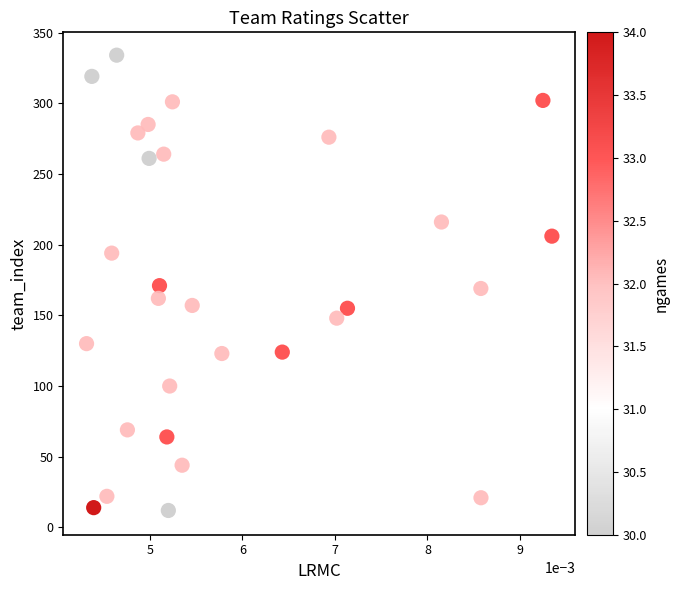

How many points are shown in the scatter plot?

40